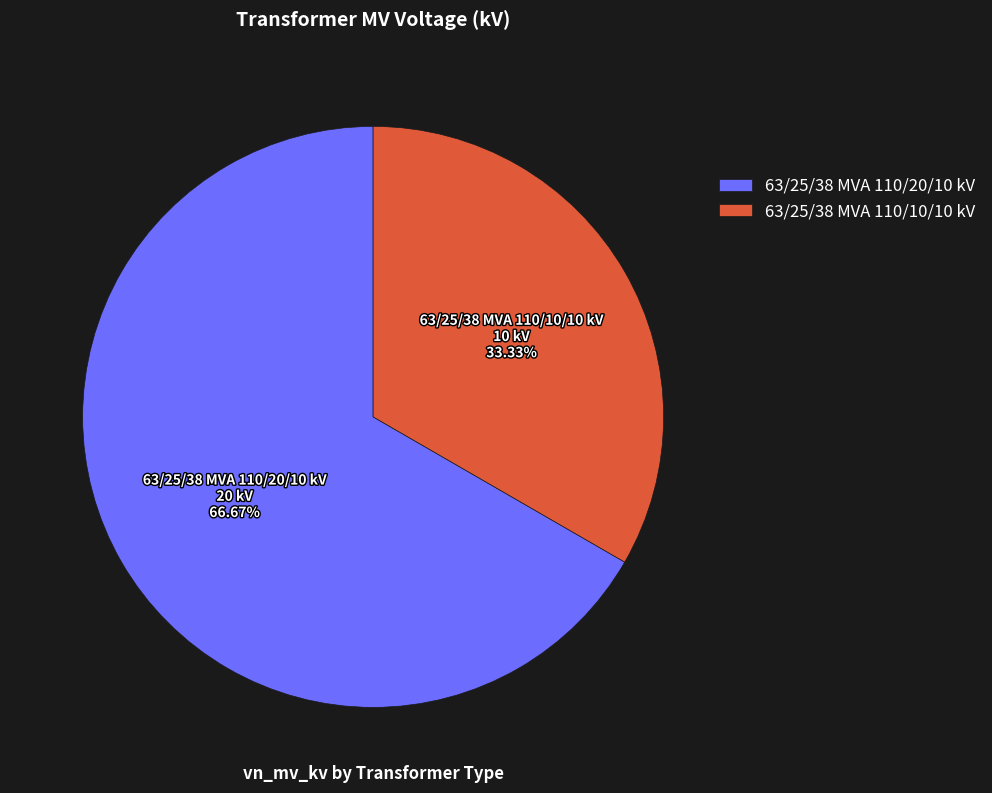

Which category has the biggest portion of the pie?

63/25/38 MVA 110/20/10 kV